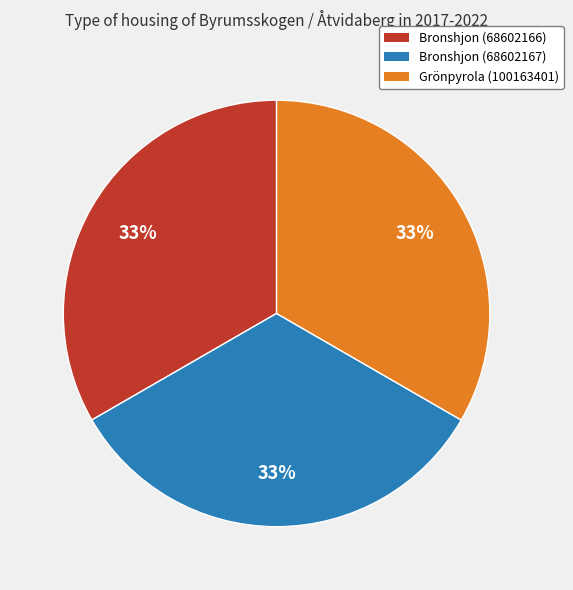

To the nearest percent, what is the average slice percentage?

33%